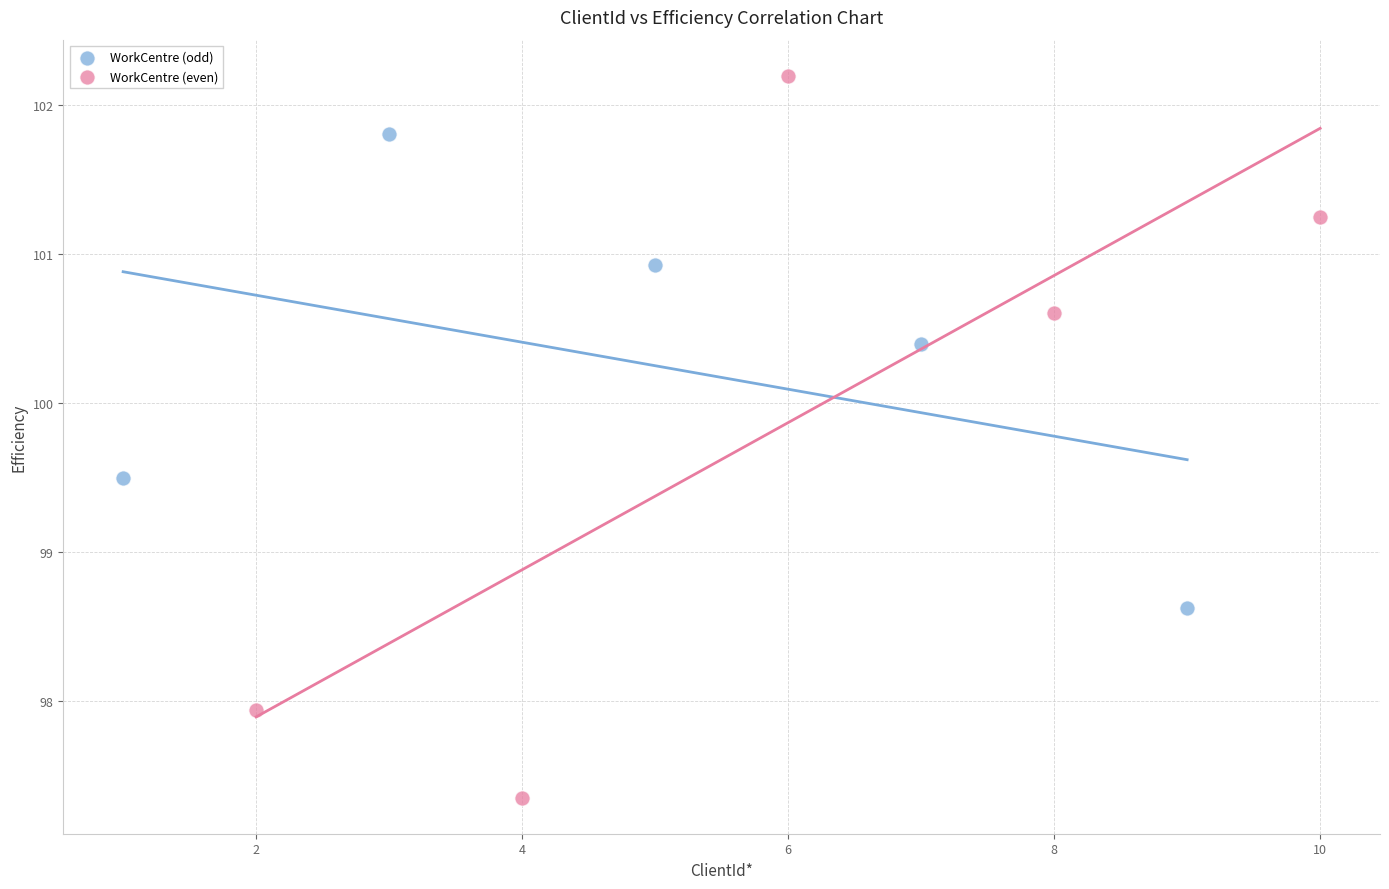

What are all the series names shown in the legend?

WorkCentre (odd), WorkCentre (even)